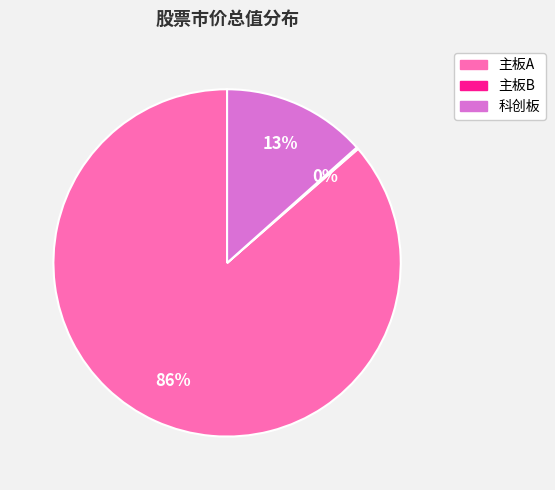

To the nearest percent, what is the average slice percentage?

33%